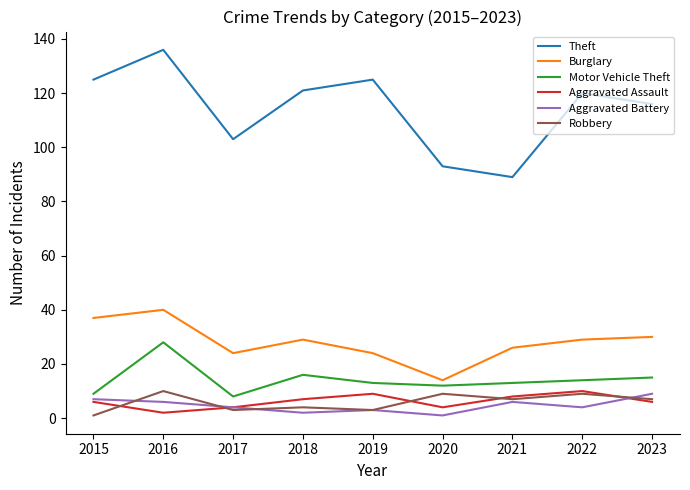

Which series has the widest spread of values?

Theft